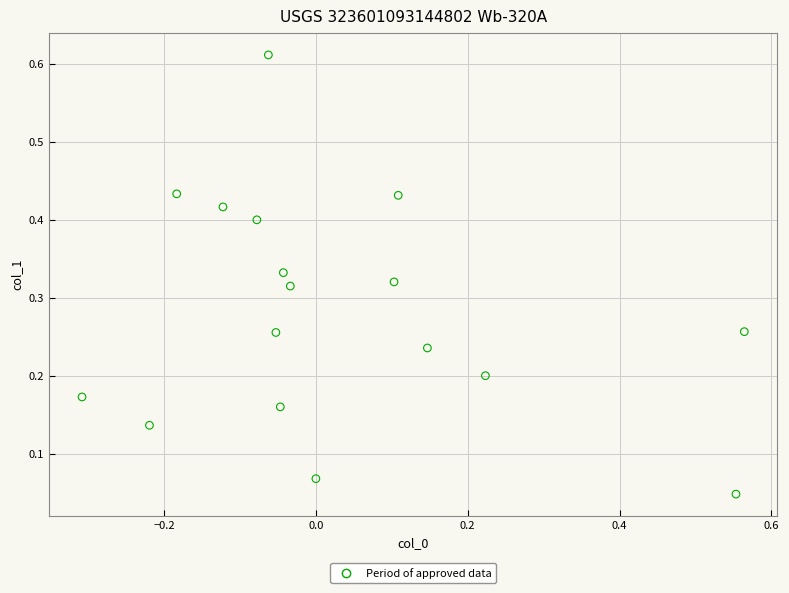

What is the range of X values (max minus min)?

0.9